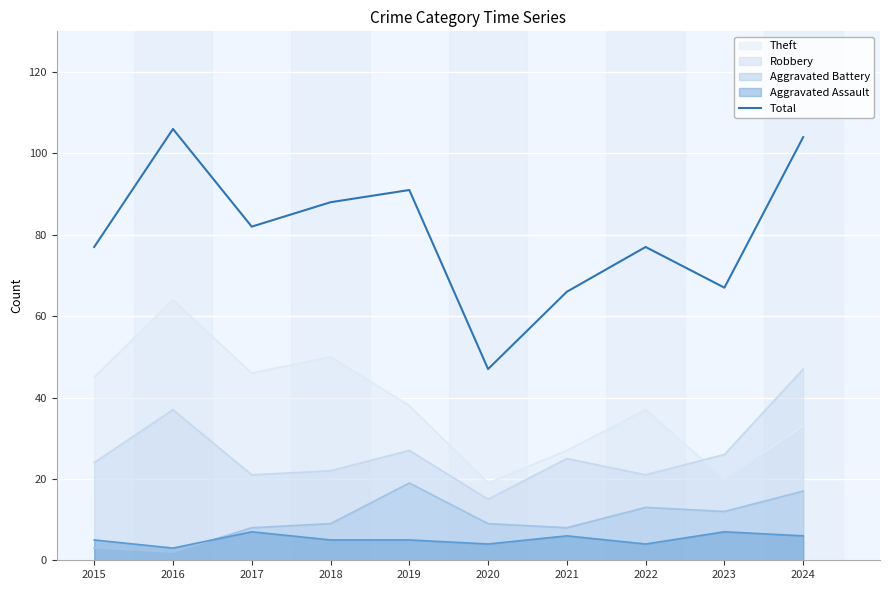

Reading left to right, transcribe all the data shown in this chart.

77	106	82	88	91	47	66	77	67	104